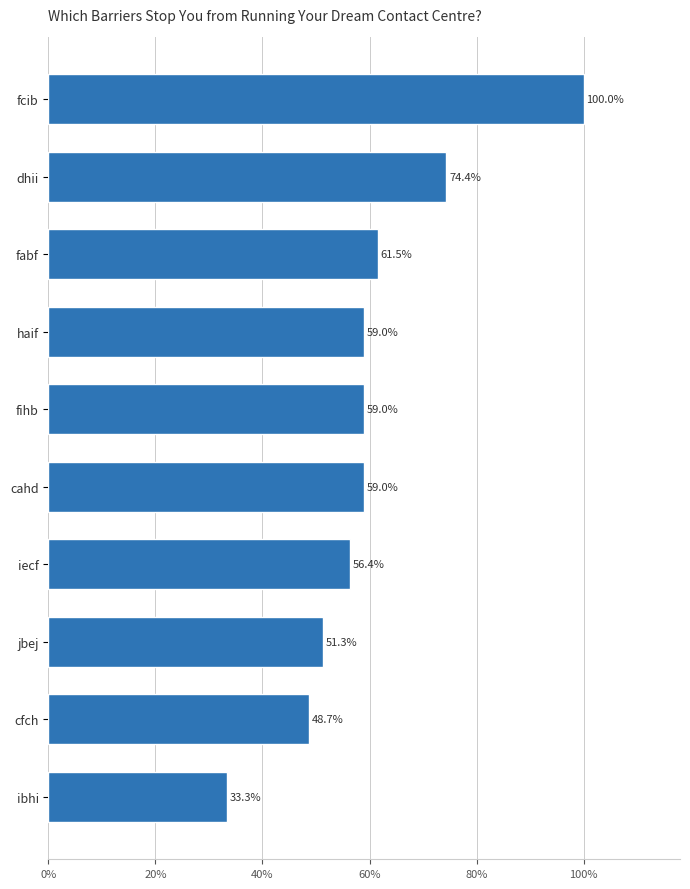

What is the sum of all values?

6.0